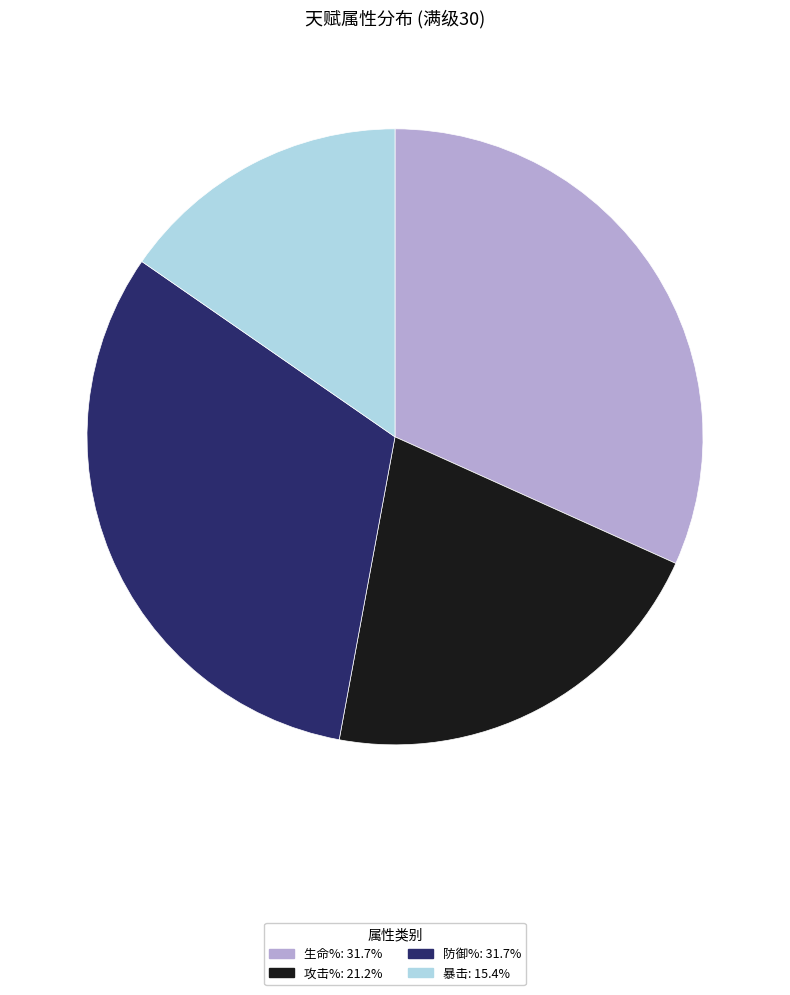

Does any single category account for the majority?

No